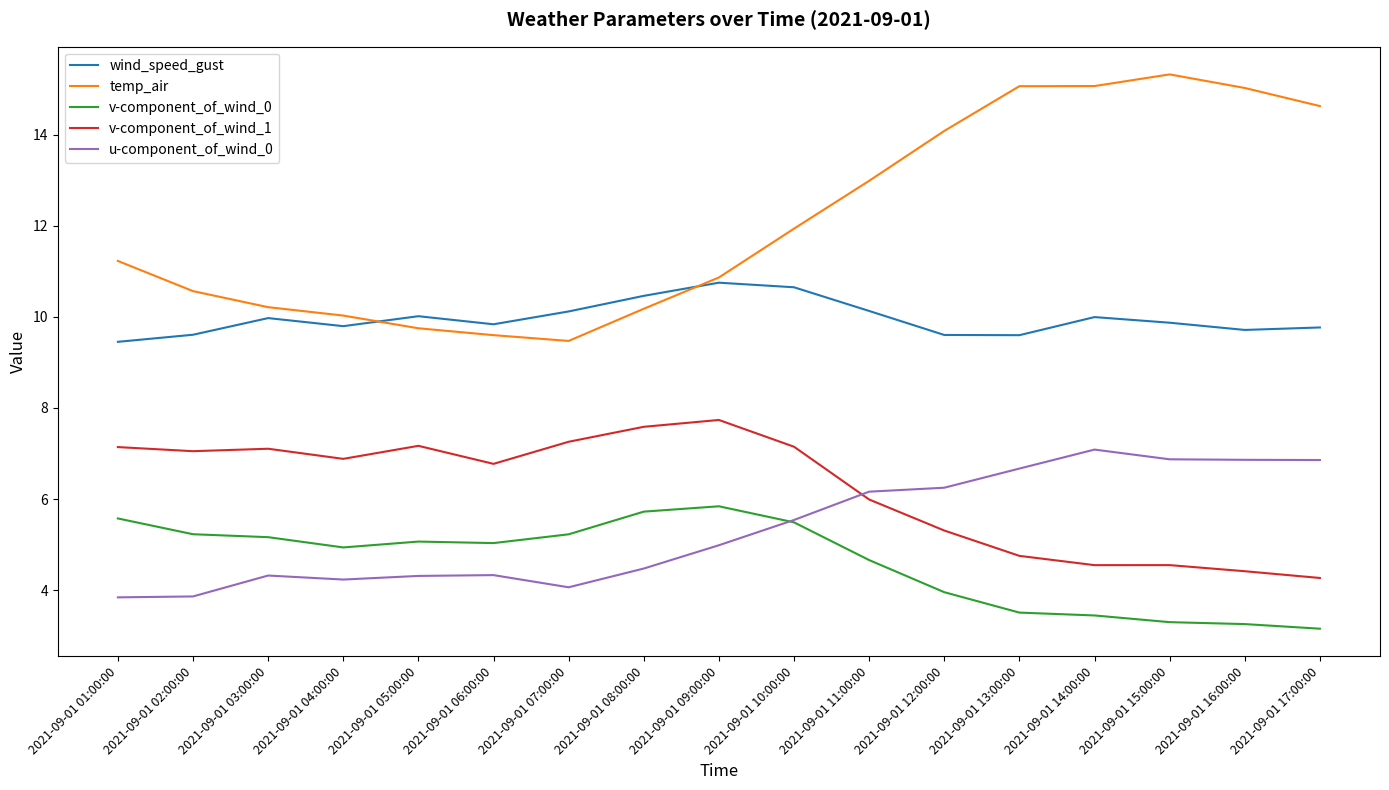

What is the average value of the temp_air series?

12.1